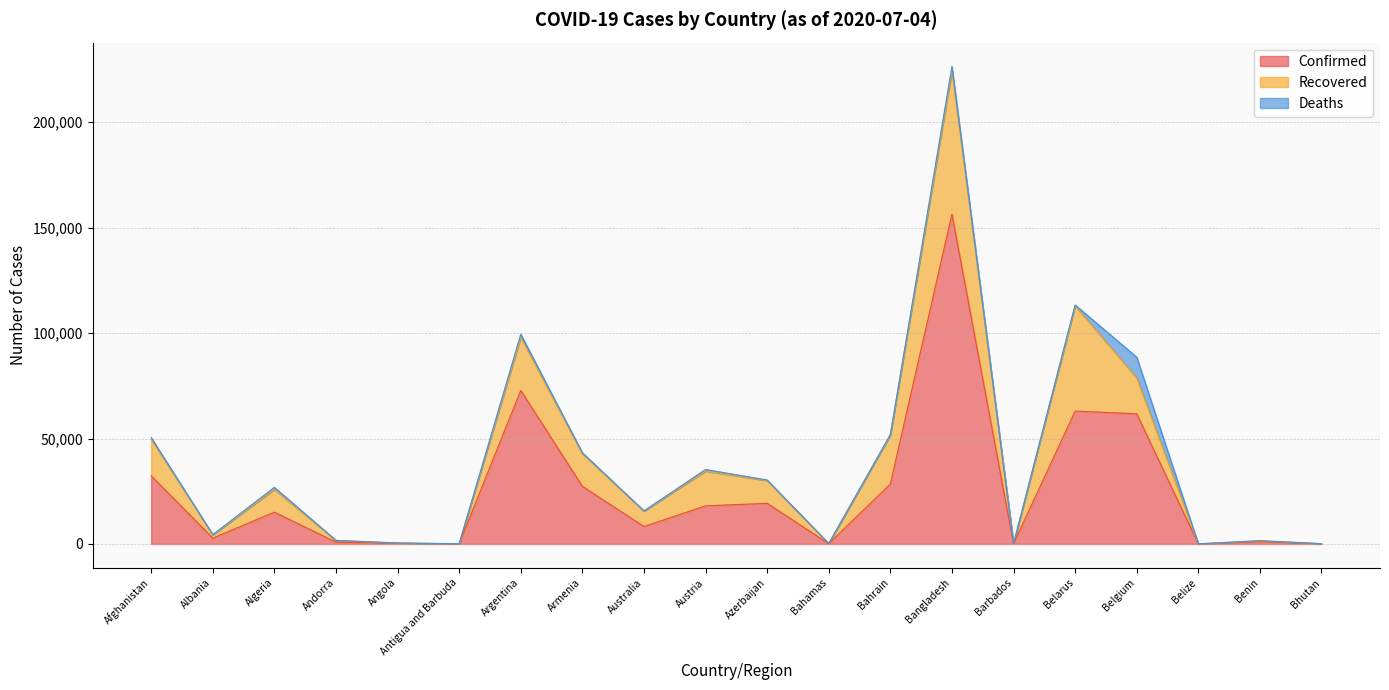

At how many categories does at least one series exceed 64511?

2